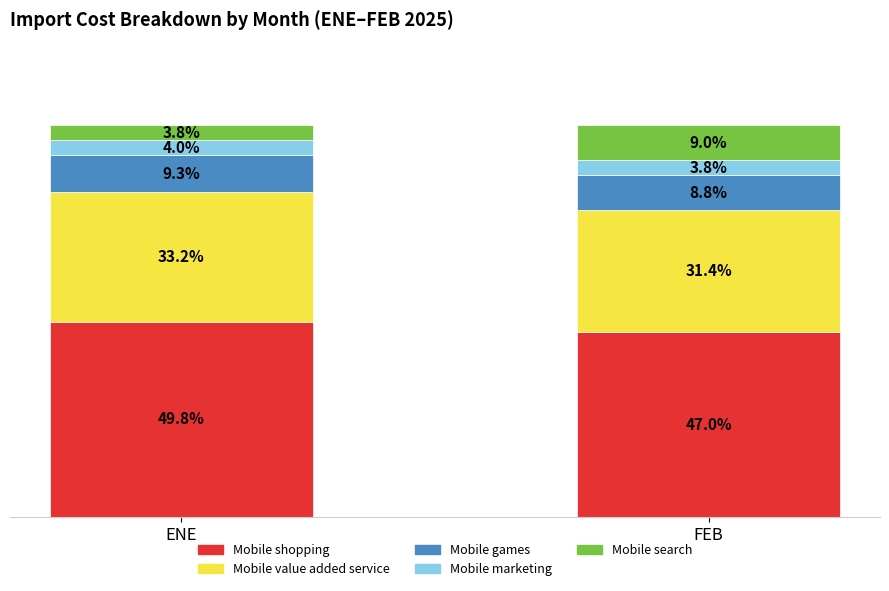

At which label does Mobile shopping reach its peak?

ENE